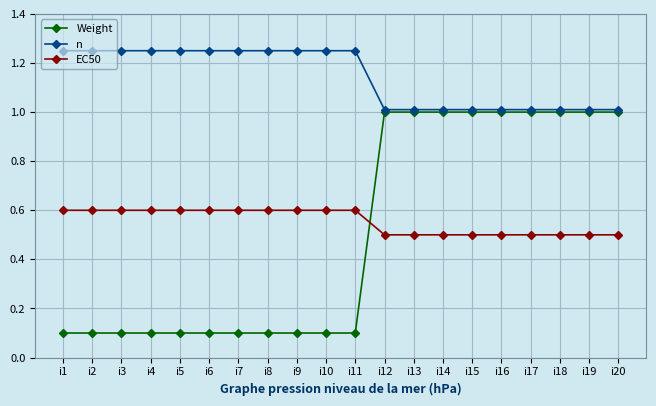

What are all the series names shown in the legend?

Weight, n, EC50